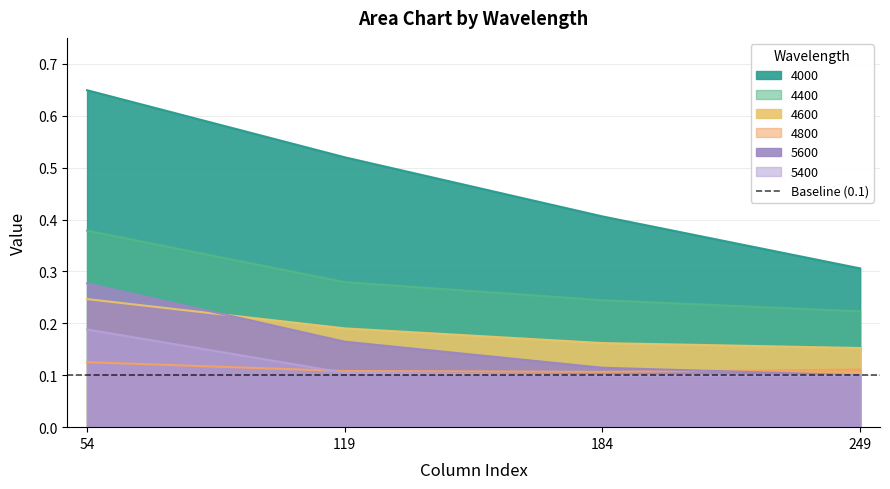

Is it true that 4400 equals 0.4 at 119?

False